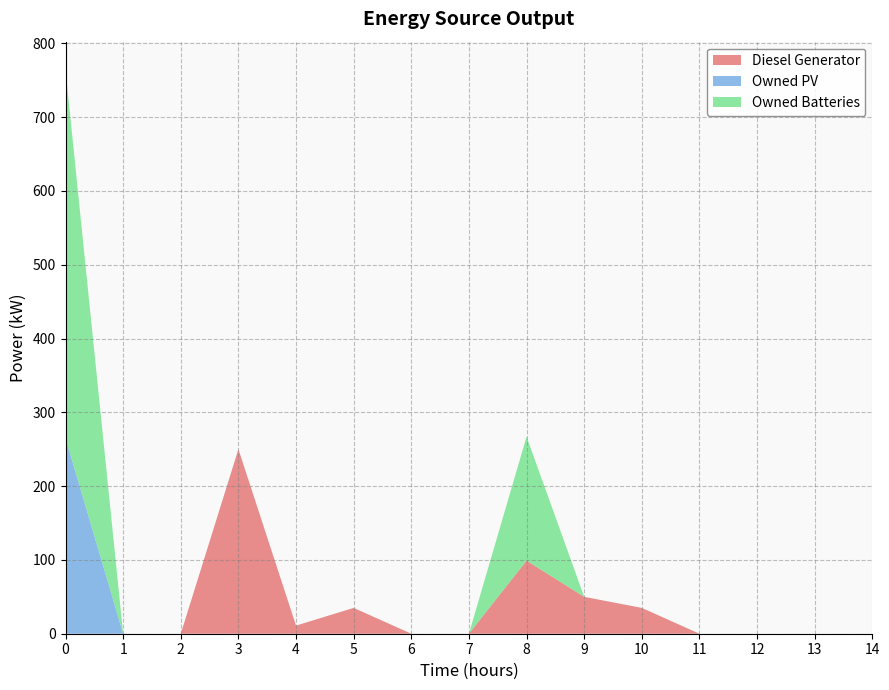

Reading right to left, list all the values displayed in this chart.

Diesel Generator: 0	0	0	0	35	50	99	0	0	35	11	250	0	0	0
Owned PV: 0	0	0	0	0	0	0	0	0	0	0	0	0	0	265
Owned Batteries: 0	0	0	0	0	0	168	0	0	0	0	0	0	0	499